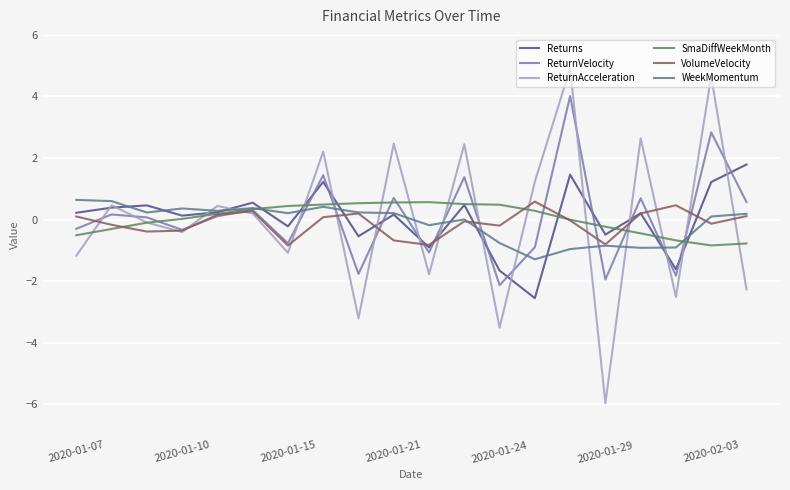

Which series has the widest spread of values?

ReturnAcceleration